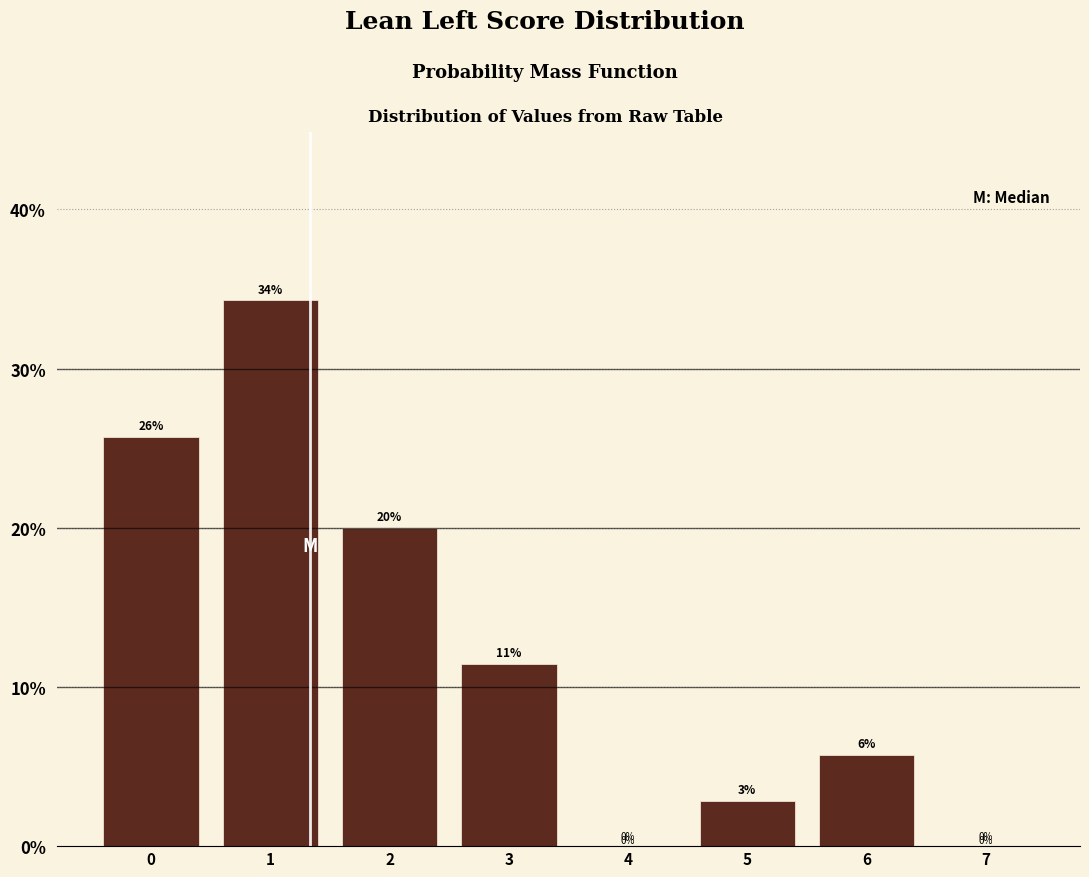

What is the greatest value displayed?

34.3